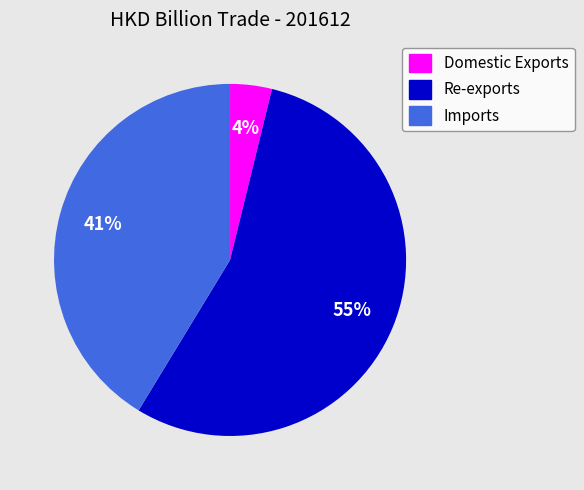

To the nearest percent, what is the average slice percentage?

33%